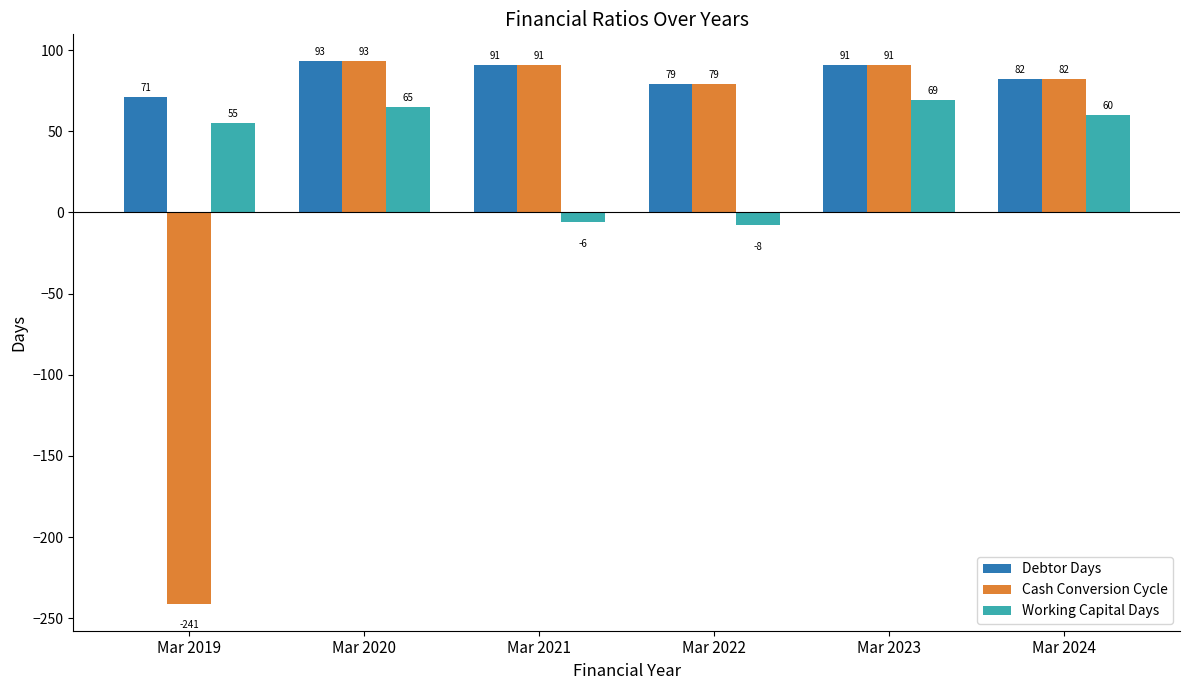

What is the total value across all series at Mar 2024?

224